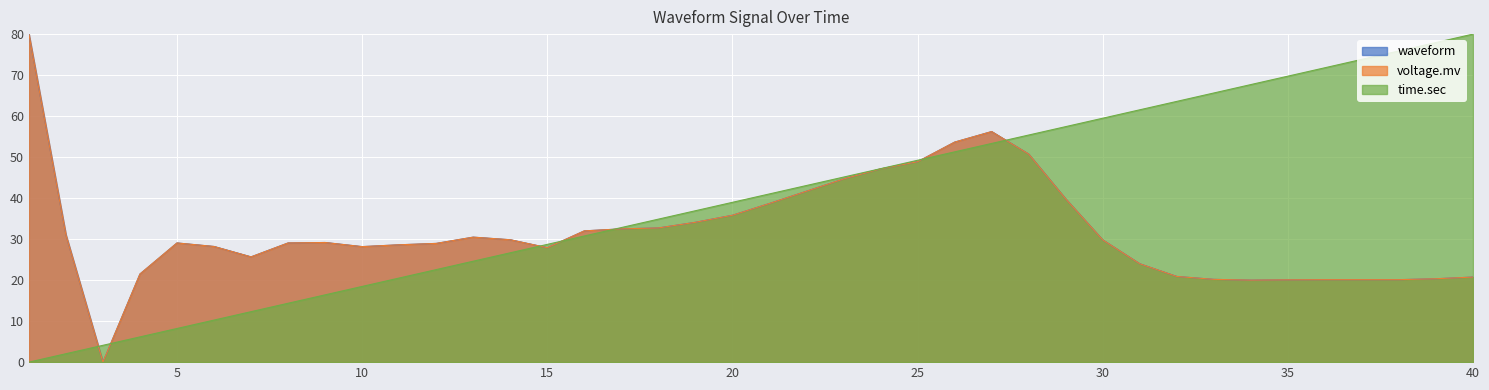

List the series in order of their peak value, highest first.

waveform, voltage.mv, time.sec